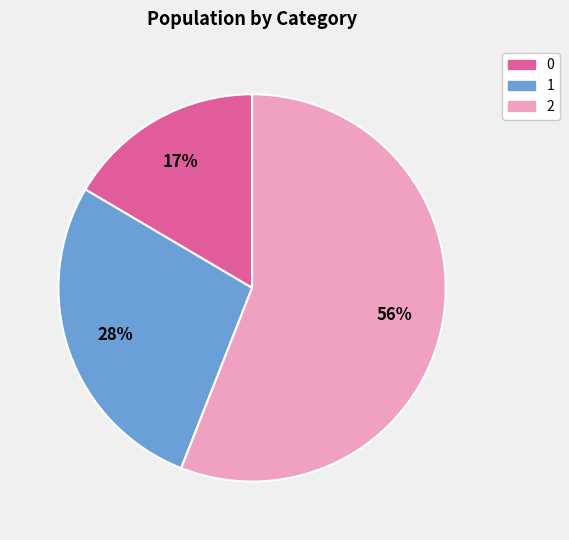

Is it true that 0 is 30% of the pie?

False